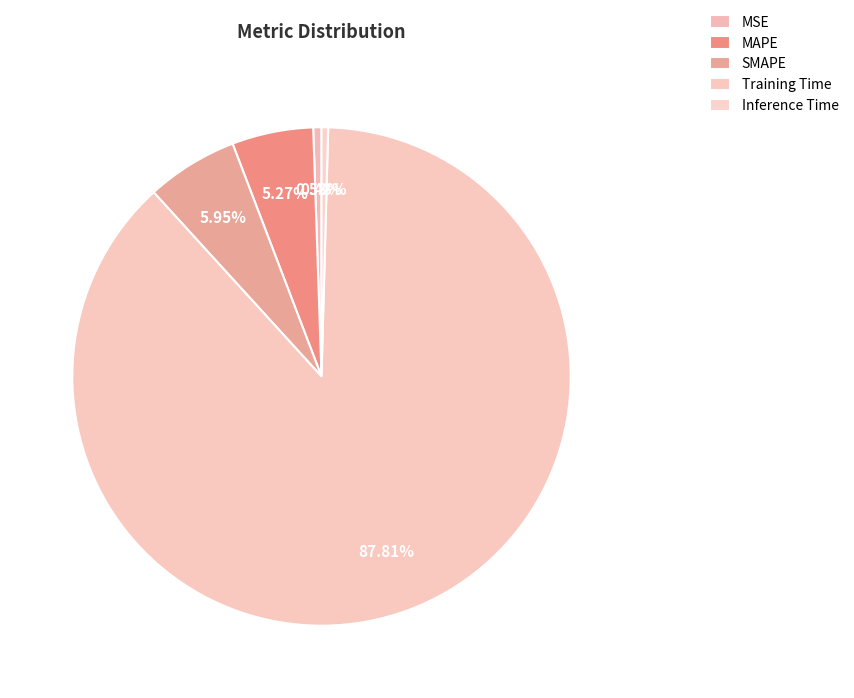

To the nearest percent, what percentage of the pie is SMAPE?

6%